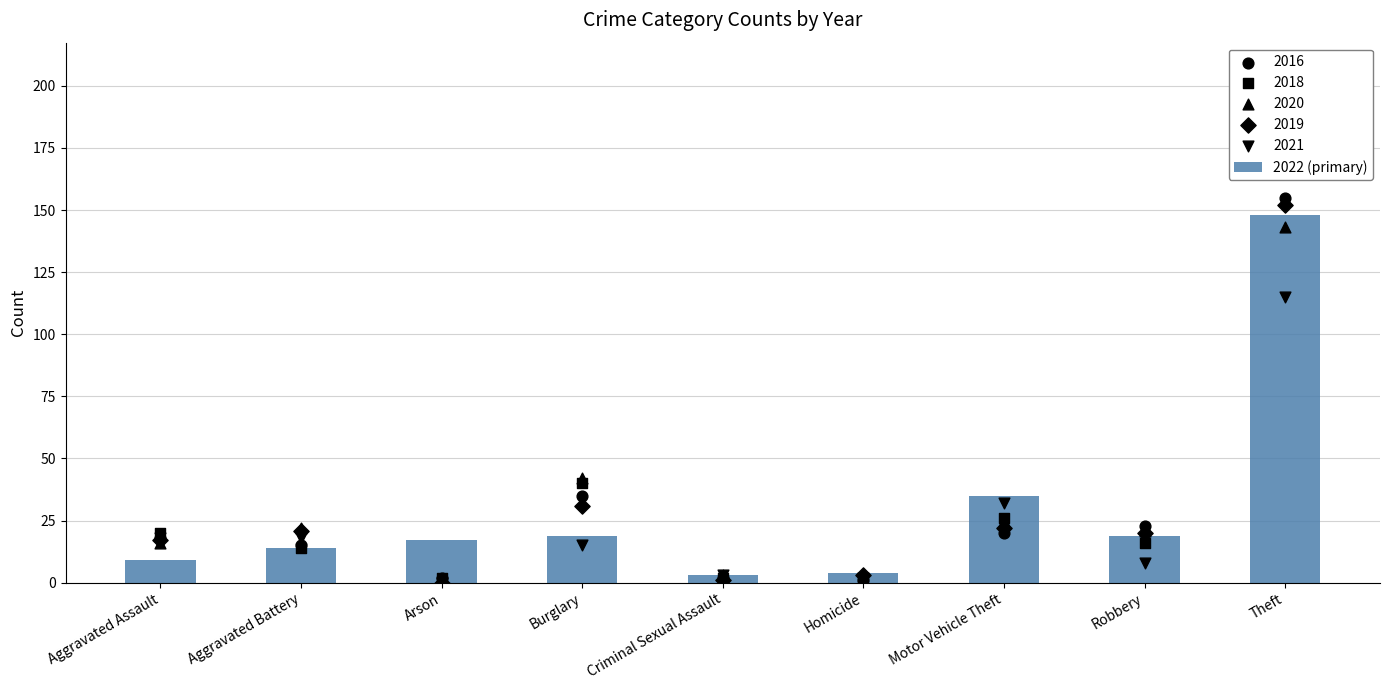

What is the ratio of the value at Homicide to the value at Arson?

0.2